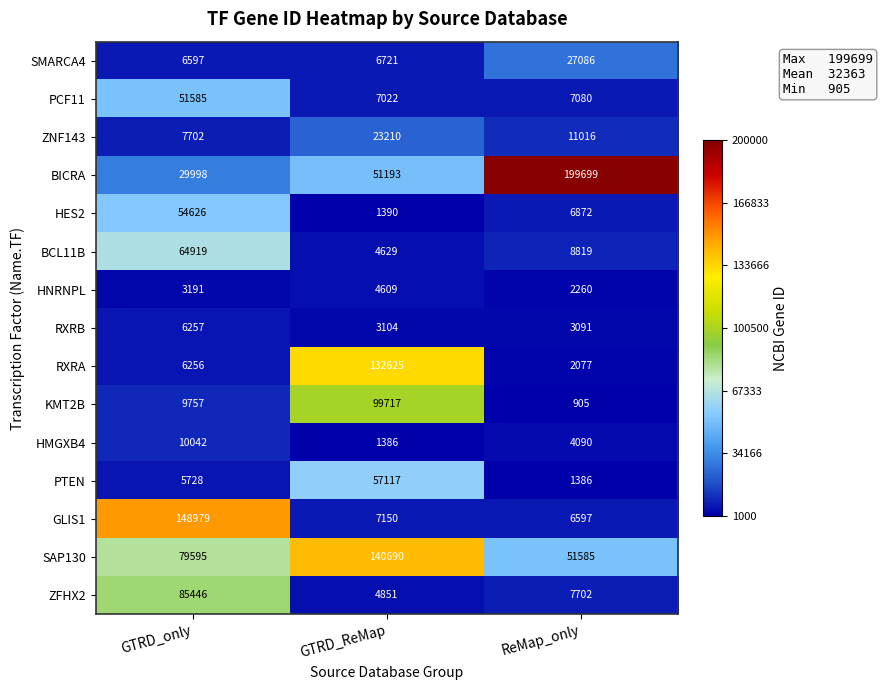

The PTEN series shows 1958 at ReMap_only. True or false?

False